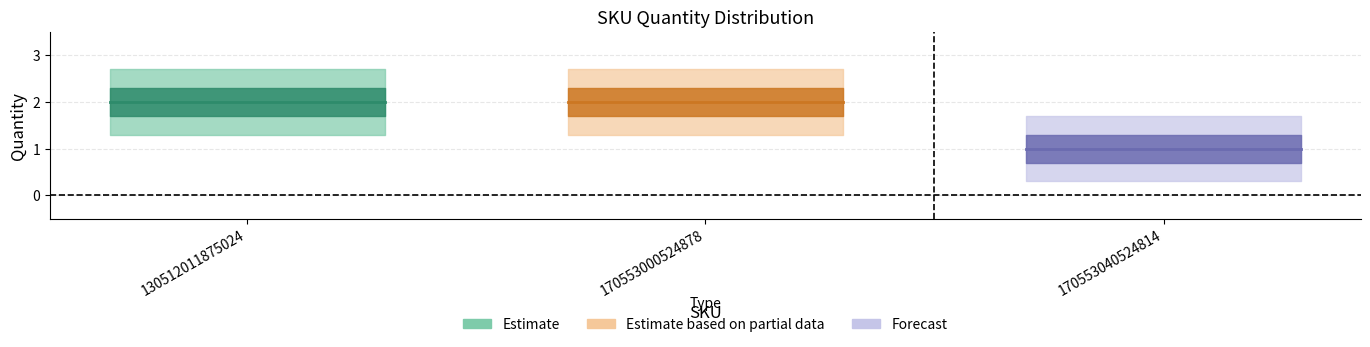

Does the chart display data point markers on the line(s)?

No